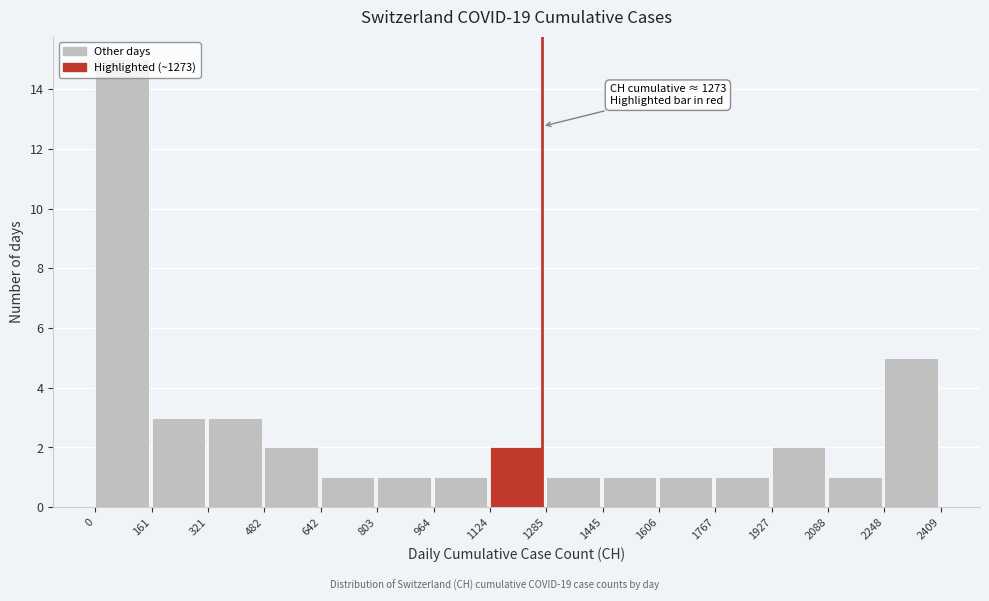

Which range on the x-axis has the tallest bar?

0 to 161